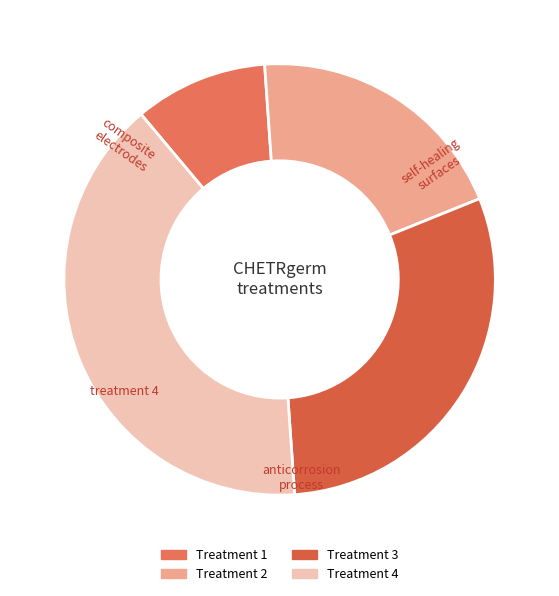

How many slices are in this pie chart?

4